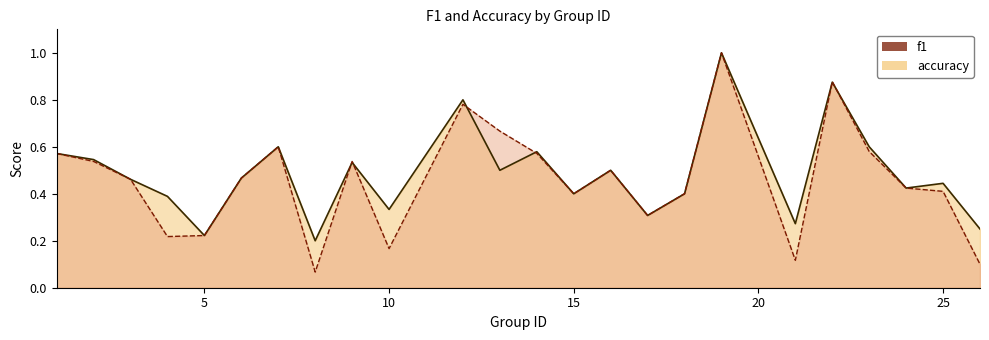

What is the maximum value for accuracy?

1.0